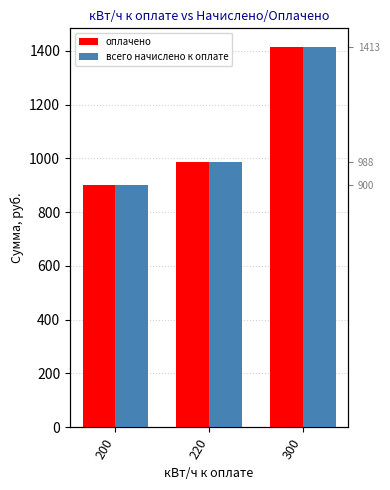

What is the average value of the оплачено series?

1100.3